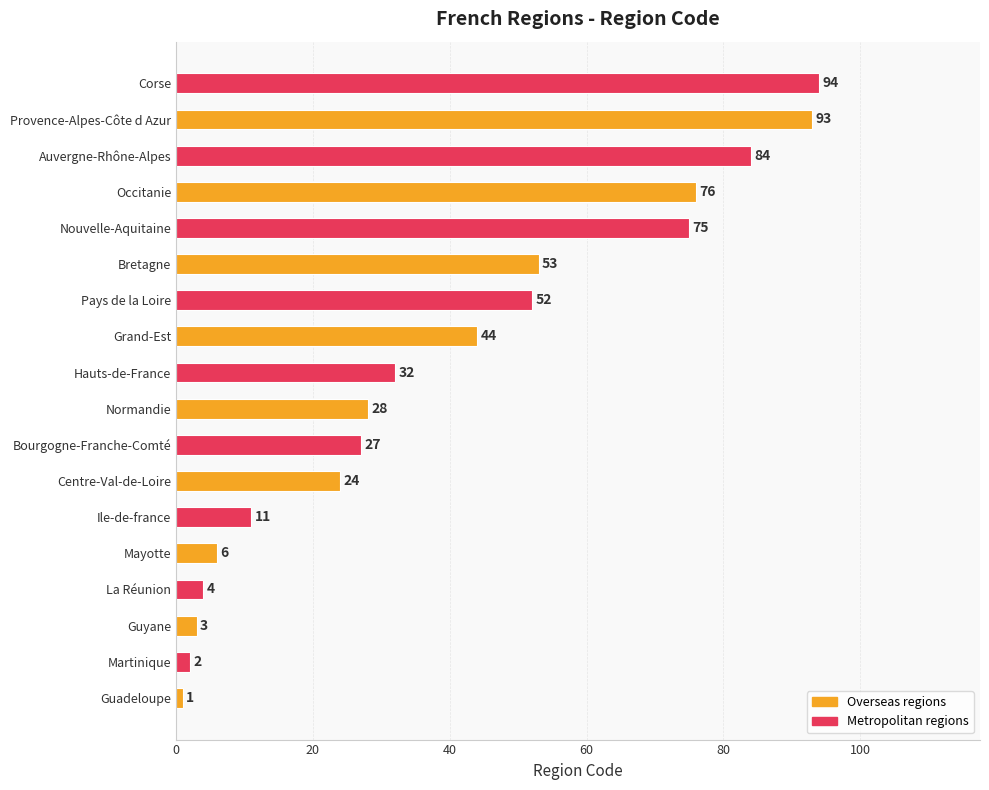

The chart shows a value of 75 at Nouvelle-Aquitaine. True or false?

True